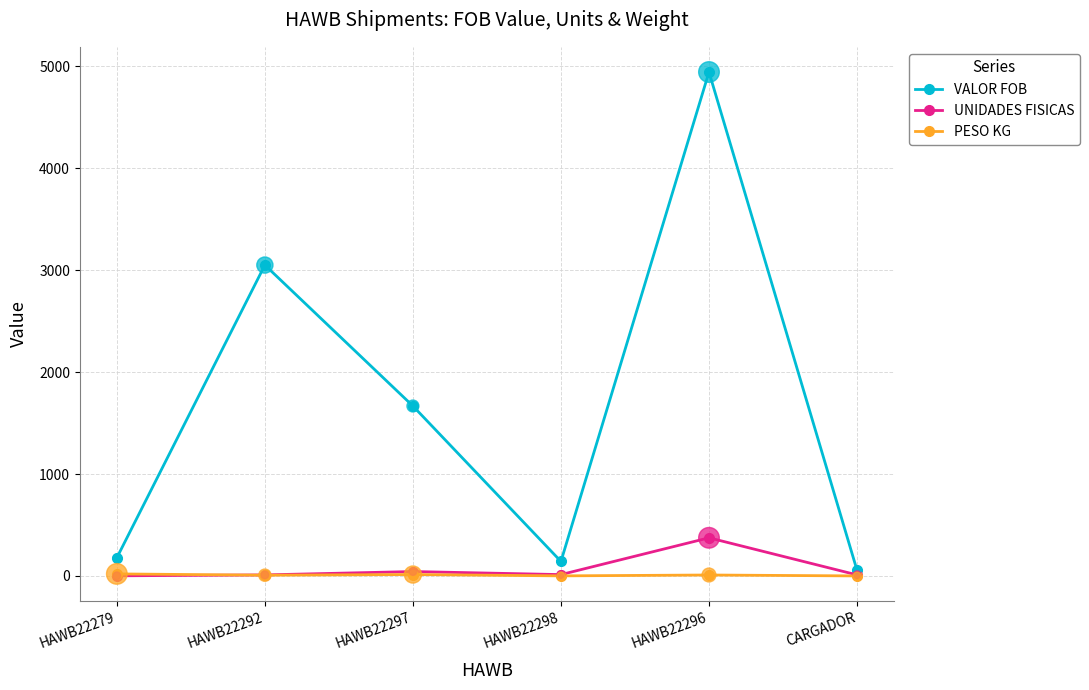

Which series has the largest total across all categories?

VALOR FOB